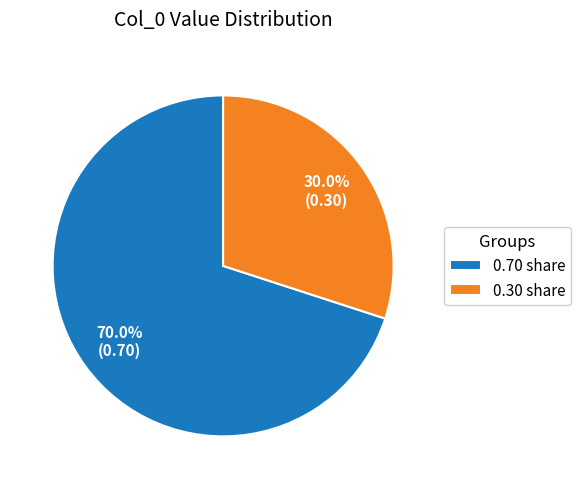

Approximately how many times larger is the value at 0.30 share compared to 0.70 share?

0.4